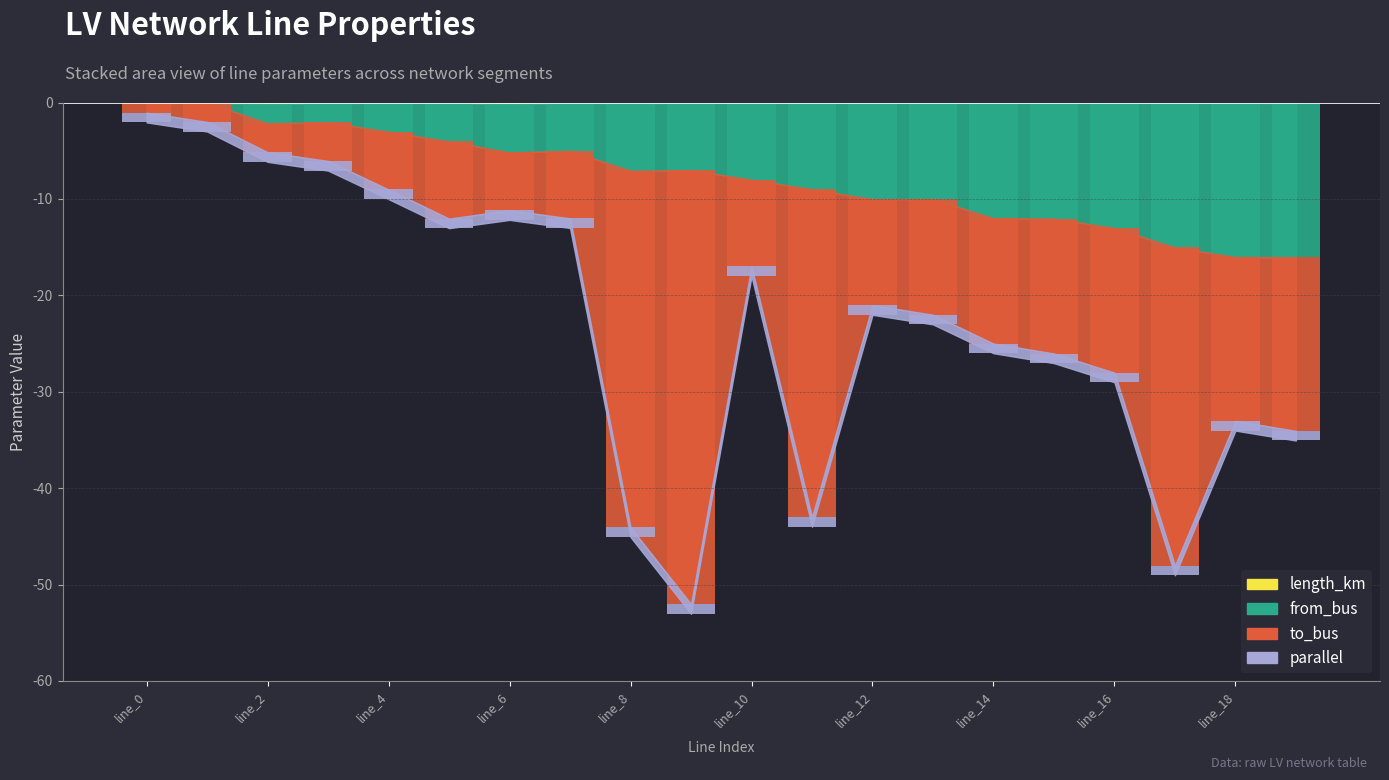

How many bars are there in each group?

3